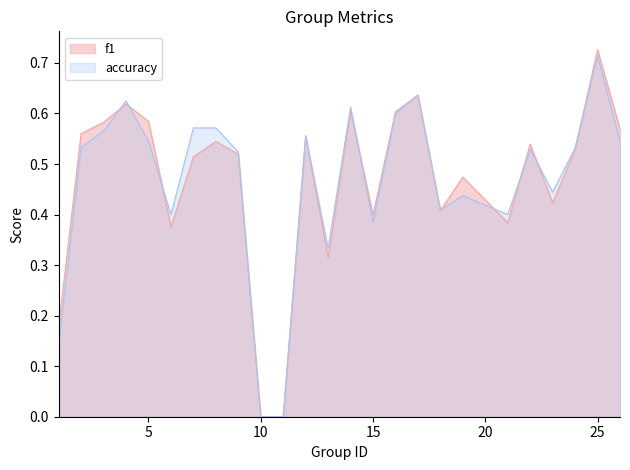

The f1 series shows 1.1 at 25. True or false?

False